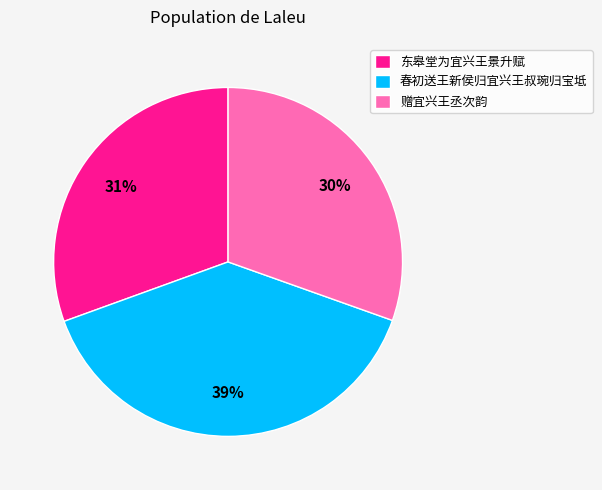

Which category has the biggest portion of the pie?

春初送王新侯归宜兴王叔琬归宝坻